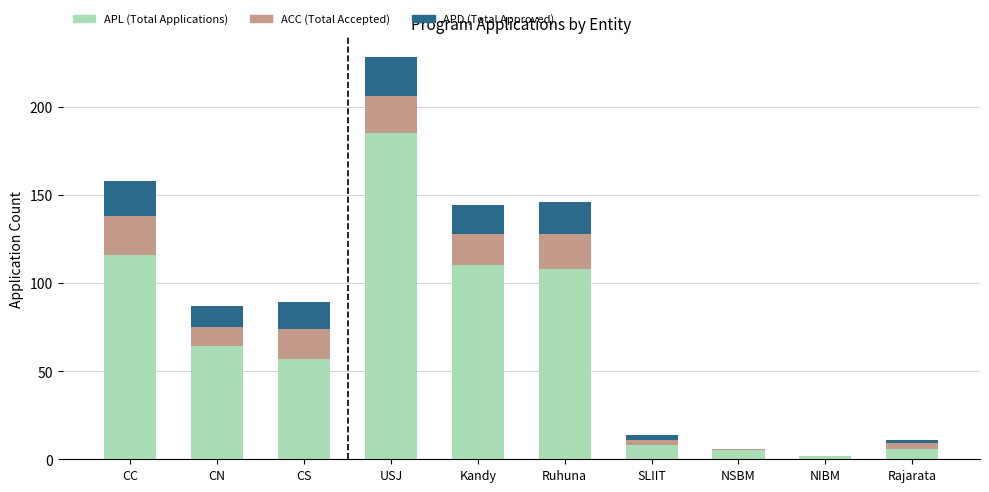

At which category is the sum across all series the highest?

USJ